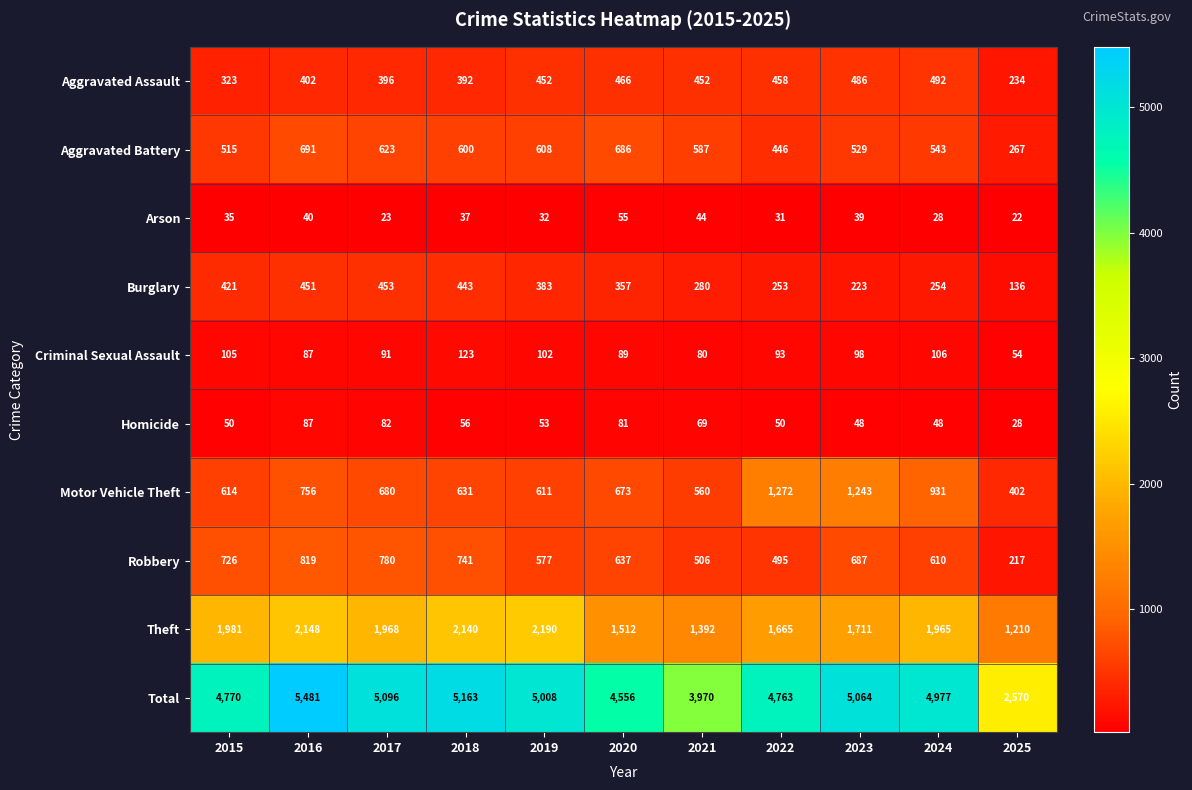

What is the difference between the maximum and minimum values in the Criminal Sexual Assault series?

69